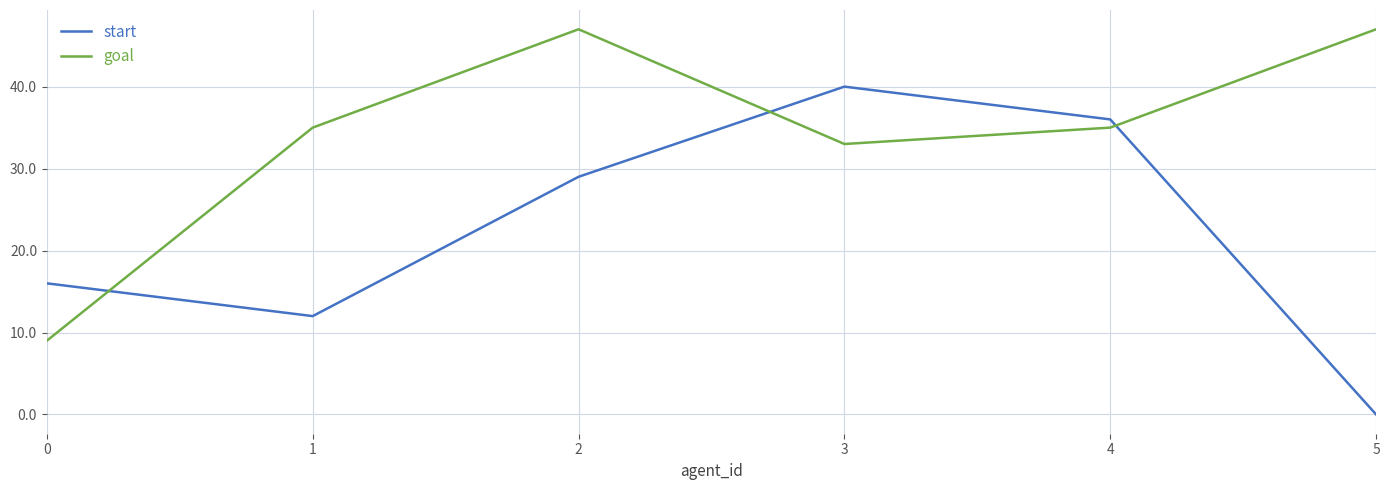

After their last crossing, which series has the higher values: goal or start?

goal